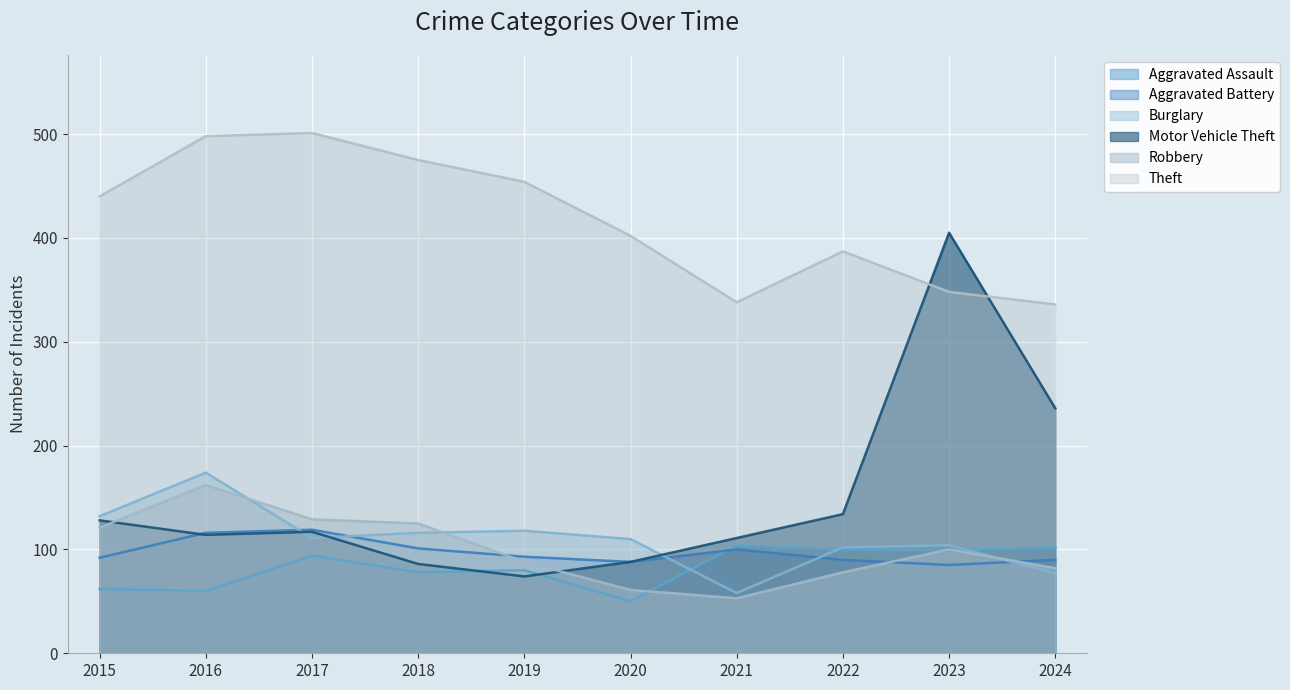

What are all the series names shown in the legend?

Aggravated Assault, Aggravated Battery, Burglary, Motor Vehicle Theft, Robbery, Theft